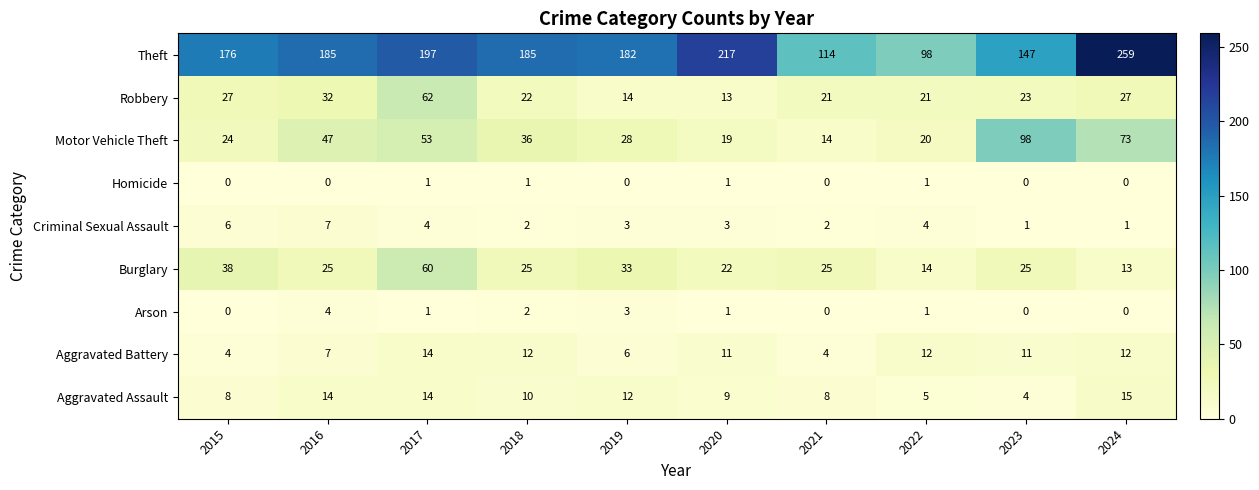

Which series has the largest total across all categories?

Theft